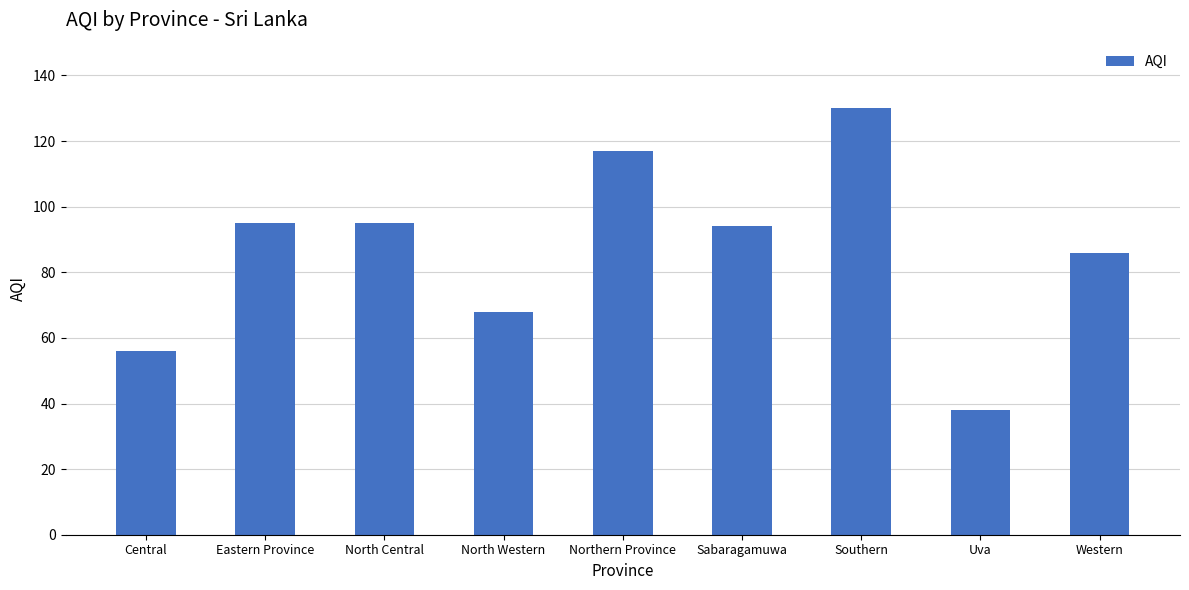

Reading left to right, list all the values displayed in this chart.

56	95	95	68	117	94	130	38	86